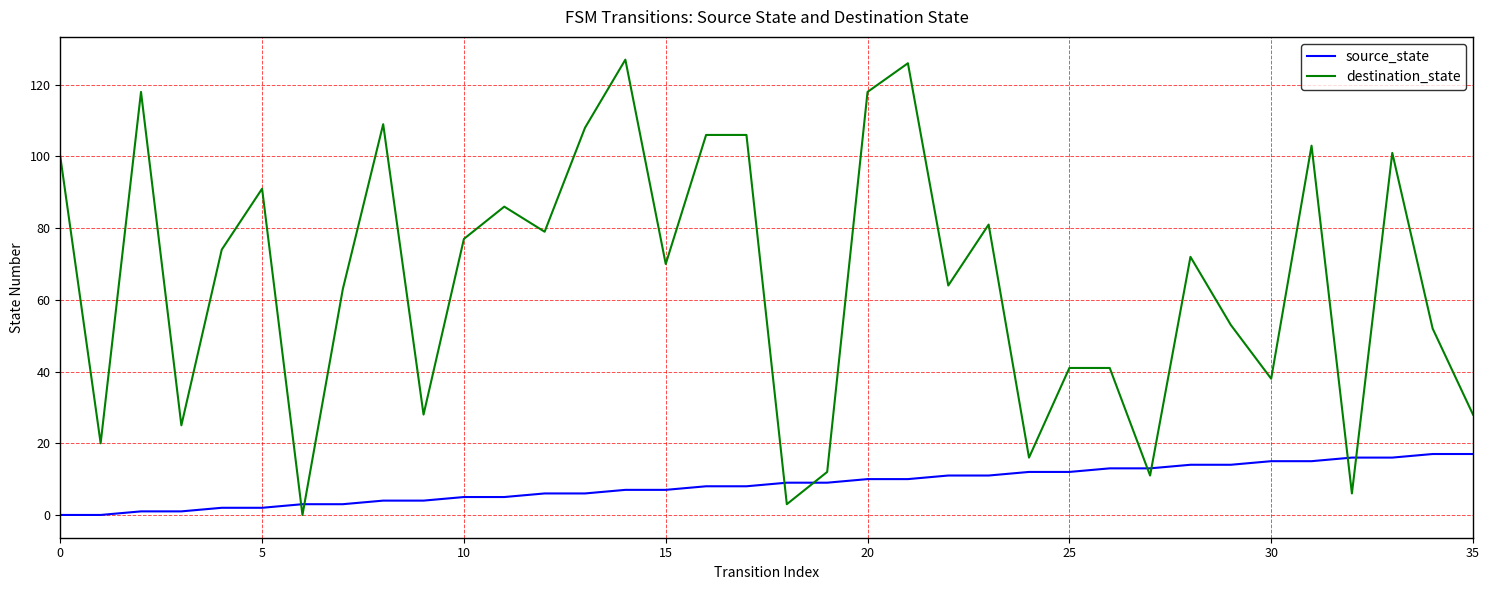

What is the difference between the maximum and minimum values in the source_state series?

17